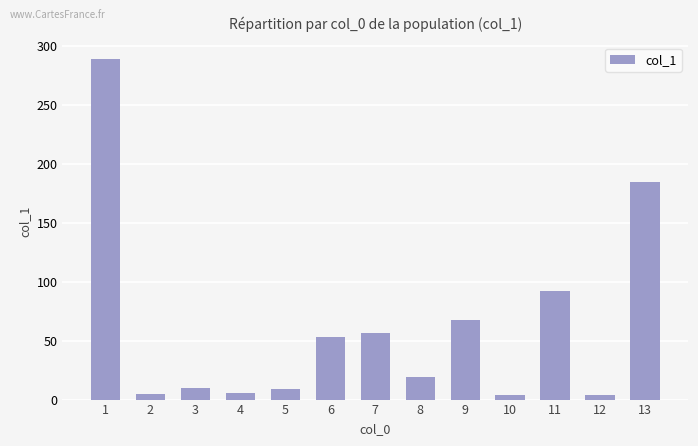

The chart shows a value of 165.3 at 11. True or false?

False